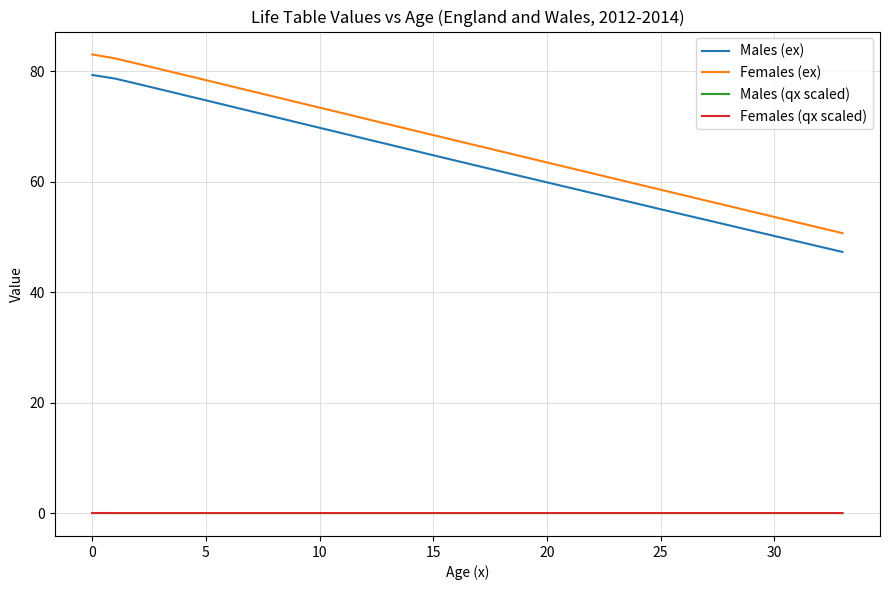

Which series has the largest range (max minus min)?

Females (ex)